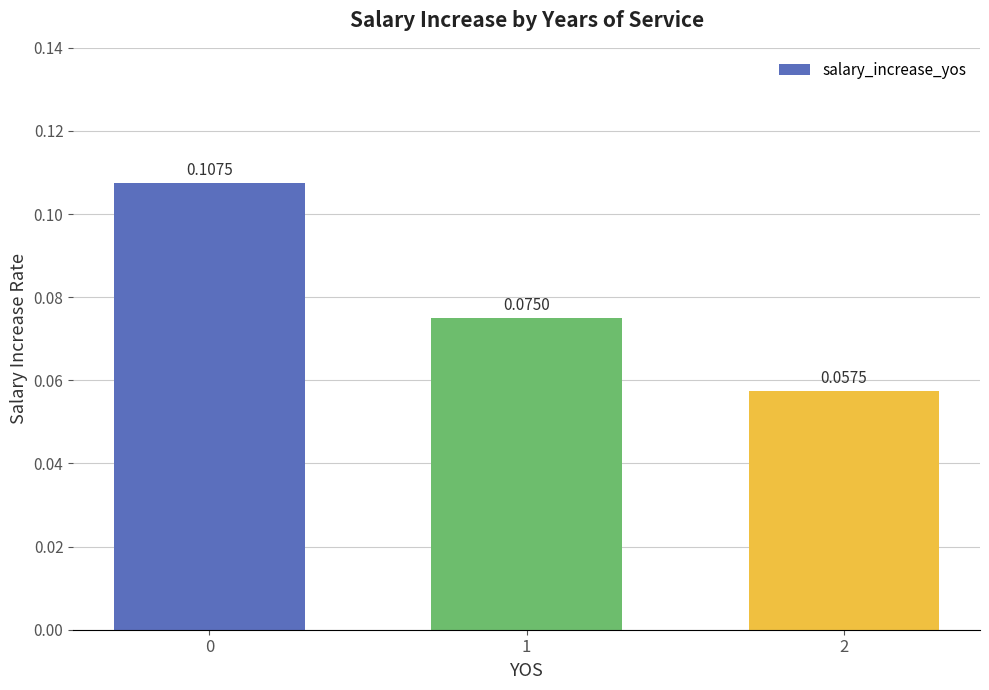

At which label is the value closest to 0?

2